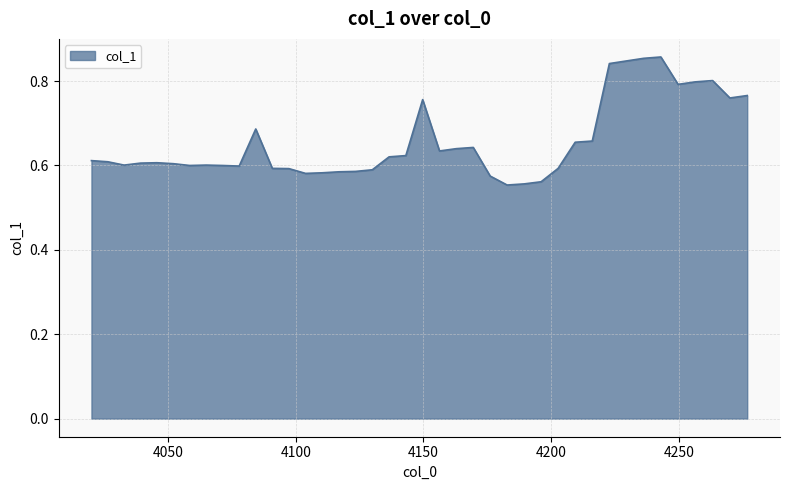

What is the difference between the maximum and minimum values?

0.3